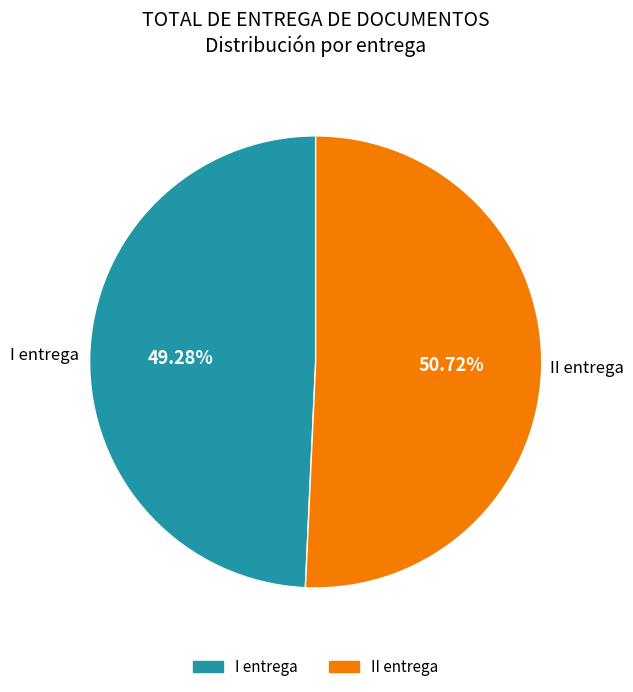

To the nearest percent, what is the combined percentage of I entrega and II entrega?

100%